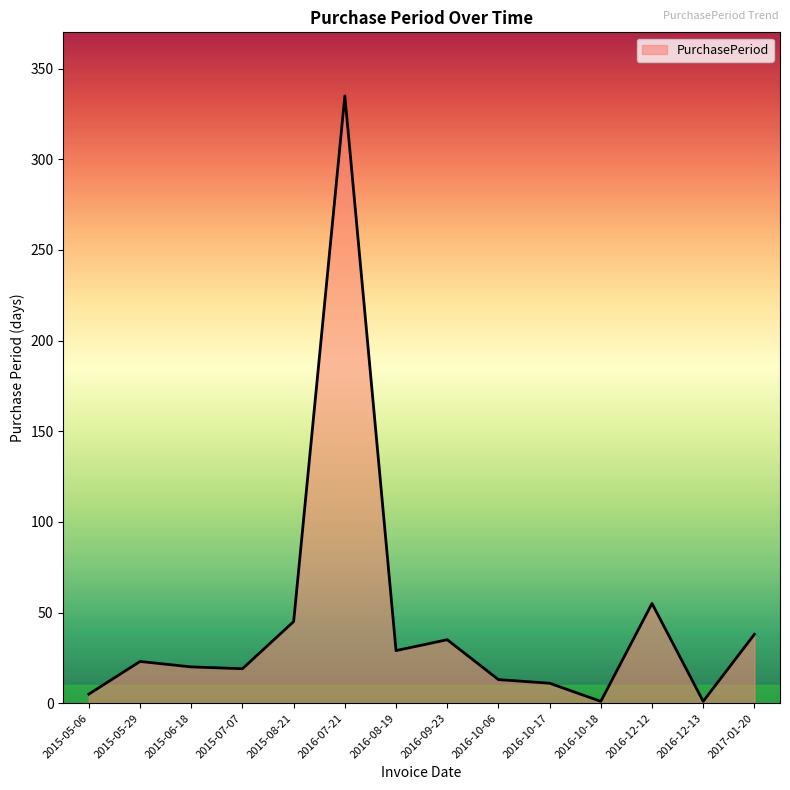

What is the change in value from 2016-07-21 to 2016-10-06?

-322